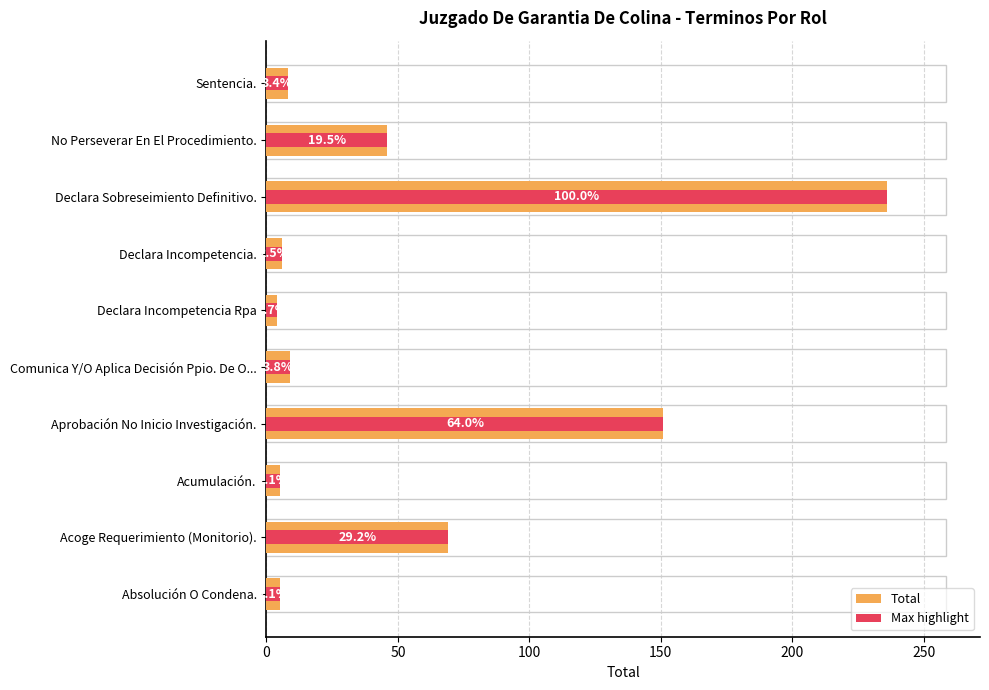

True or false: Total has a value of 151 at Aprobación No Inicio Investigación..

True